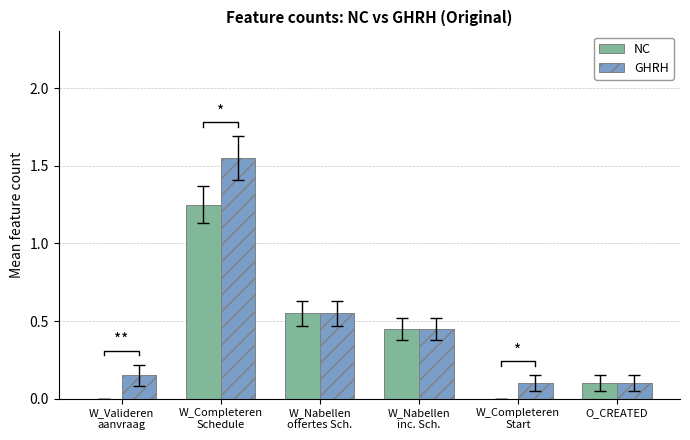

What are all the series names shown in the legend?

NC, GHRH